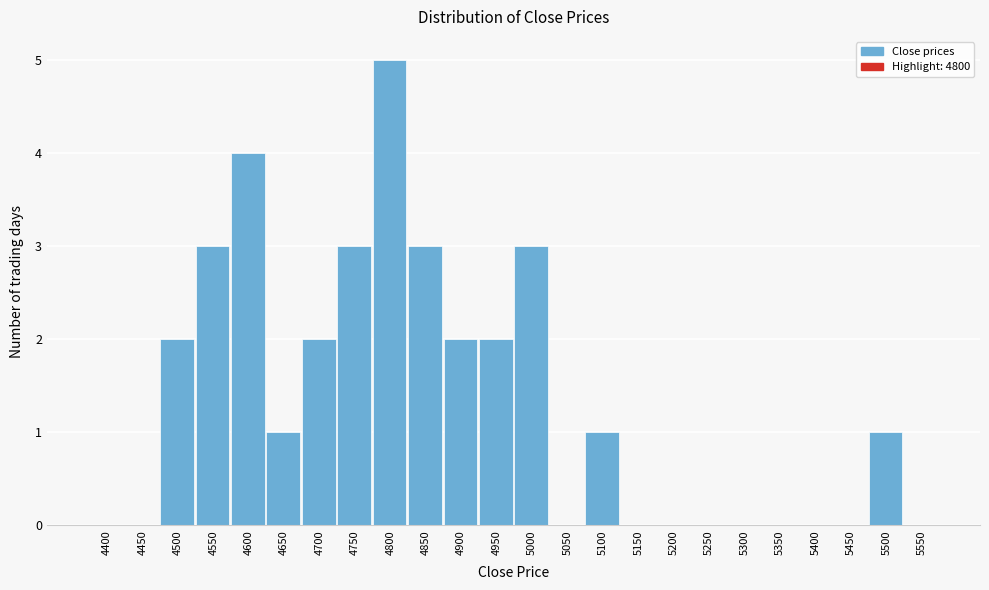

Reading left to right, transcribe all the data shown in this chart.

4400=0	4450=0	4500=2	4550=3	4600=4	4650=1	4700=2	4750=3	4800=5	4850=3	4900=2	4950=2	5000=3	5050=0	5100=1	5150=0	5200=0	5250=0	5300=0	5350=0	5400=0	5450=0	5500=1	5550=0